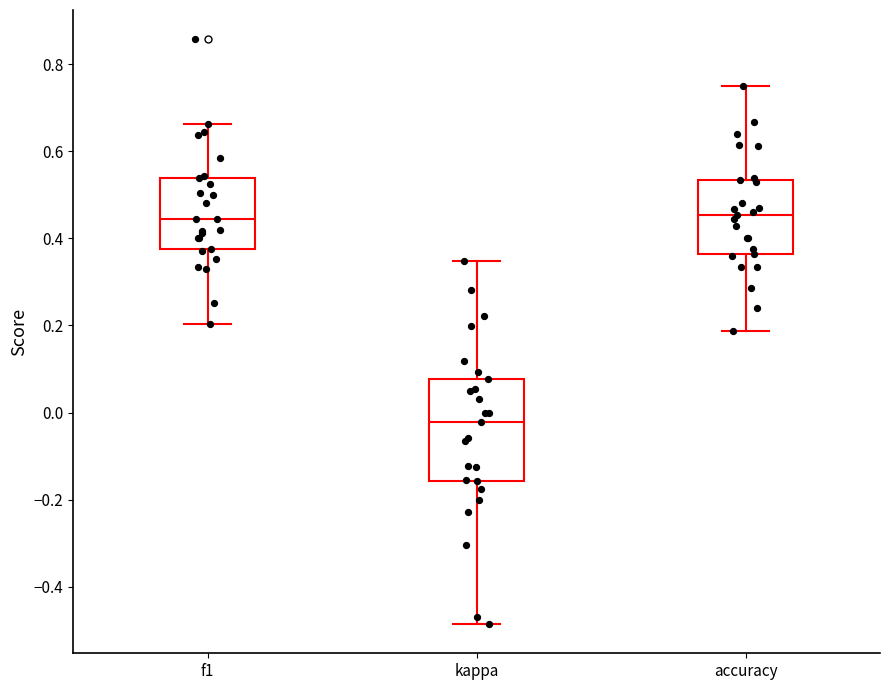

Reading left to right, read every box against the y-axis: the position of its median line, the range the box covers, and the ends of its whiskers. The values are not printed on the chart, so give them approximately, as read against the axis.

f1: median 0.44, box 0.38 to 0.54, whiskers 0.20 to 0.66
kappa: median -0.02, box -0.16 to 0.08, whiskers -0.48 to 0.34
accuracy: median 0.46, box 0.36 to 0.54, whiskers 0.18 to 0.76